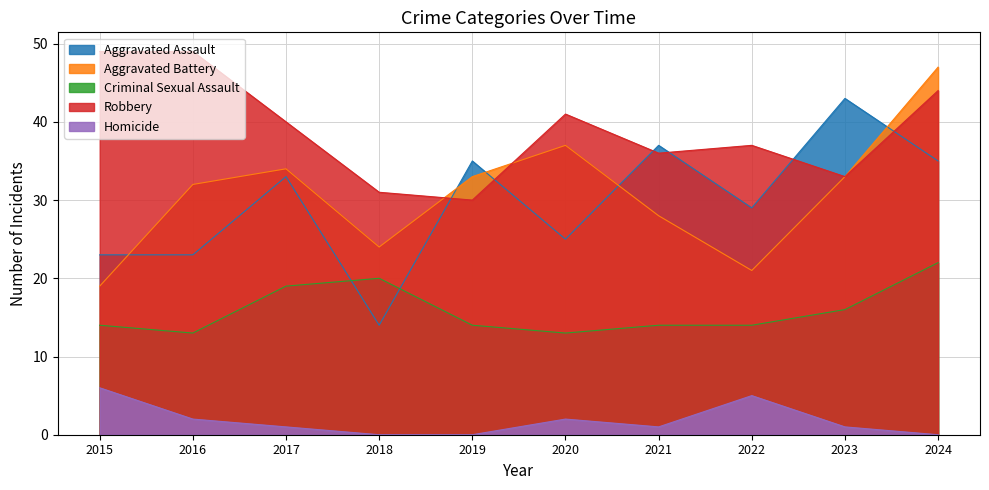

True or false: Robbery has a value of 52 at 2023.

False